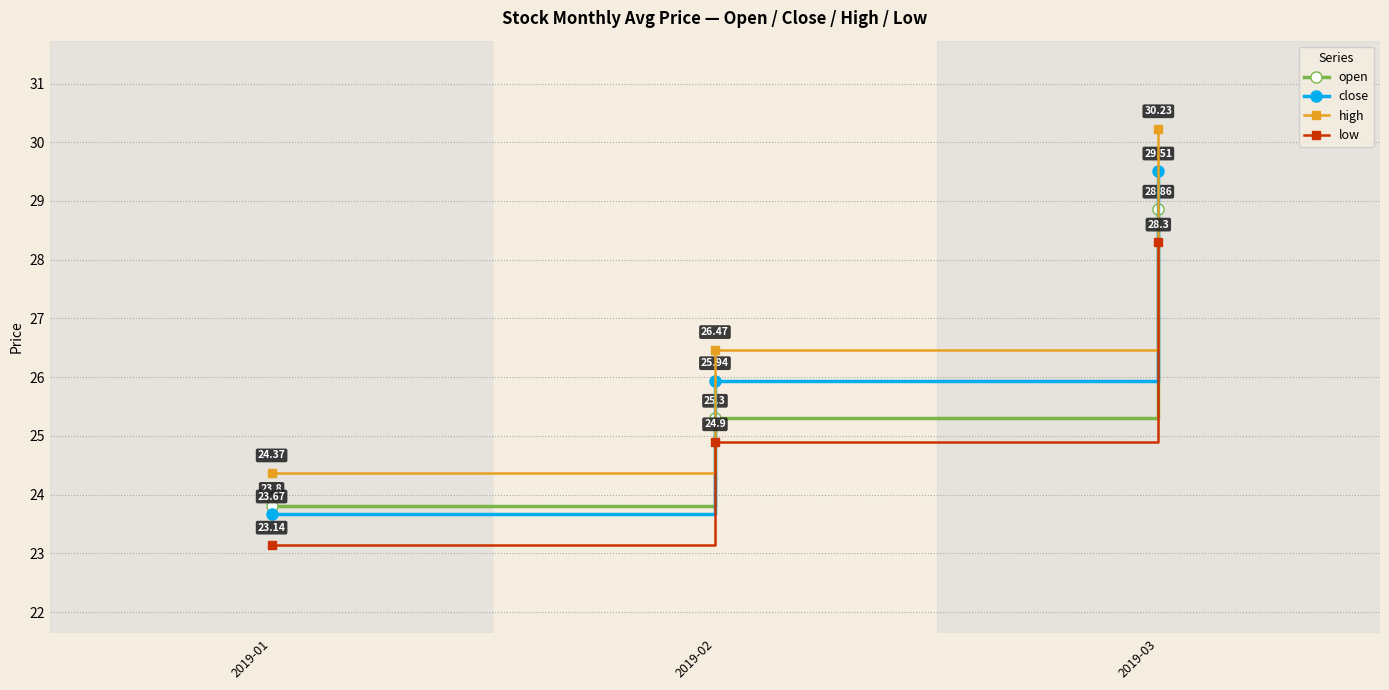

What is the sum of the open values at 2019-01 and 2019-03?

52.7